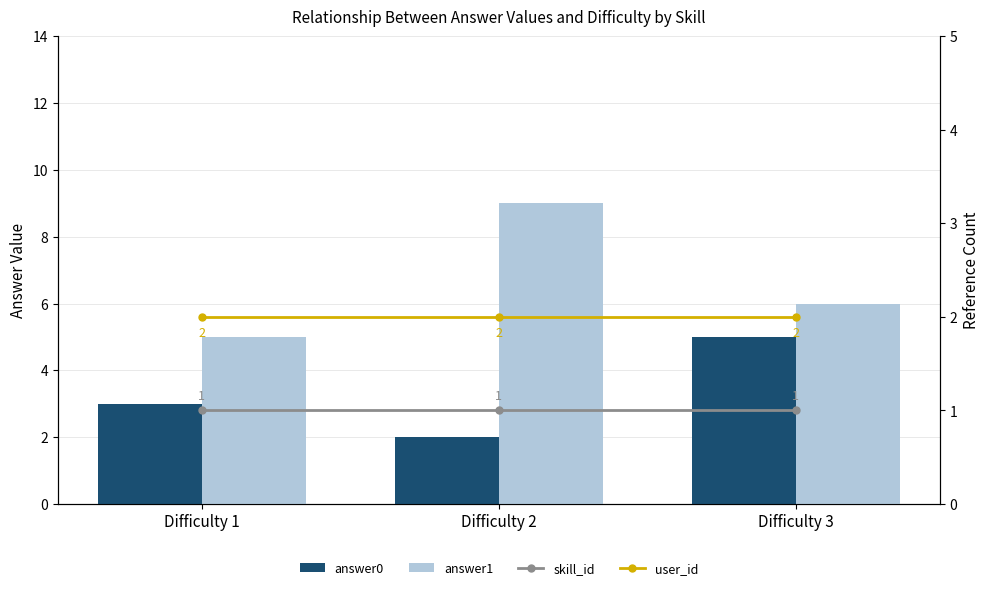

At Difficulty 3, list the series in order from largest to smallest.

answer1, answer0, user_id, skill_id